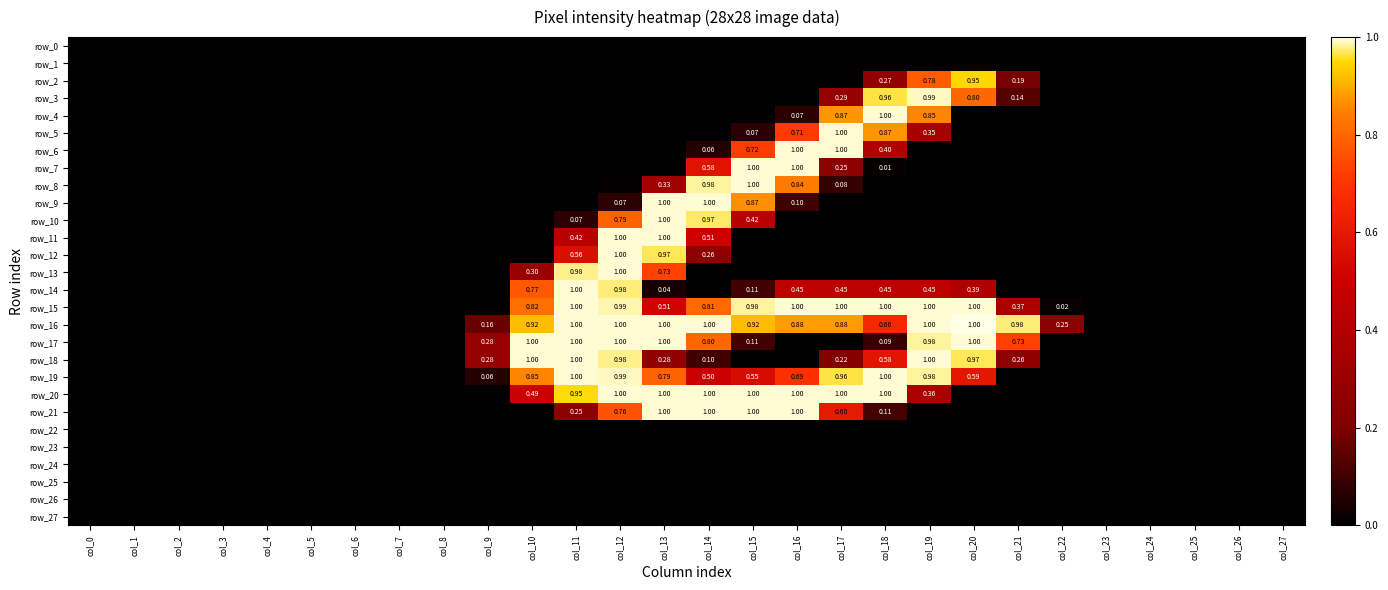

At how many categories does at least one series exceed 0?

14